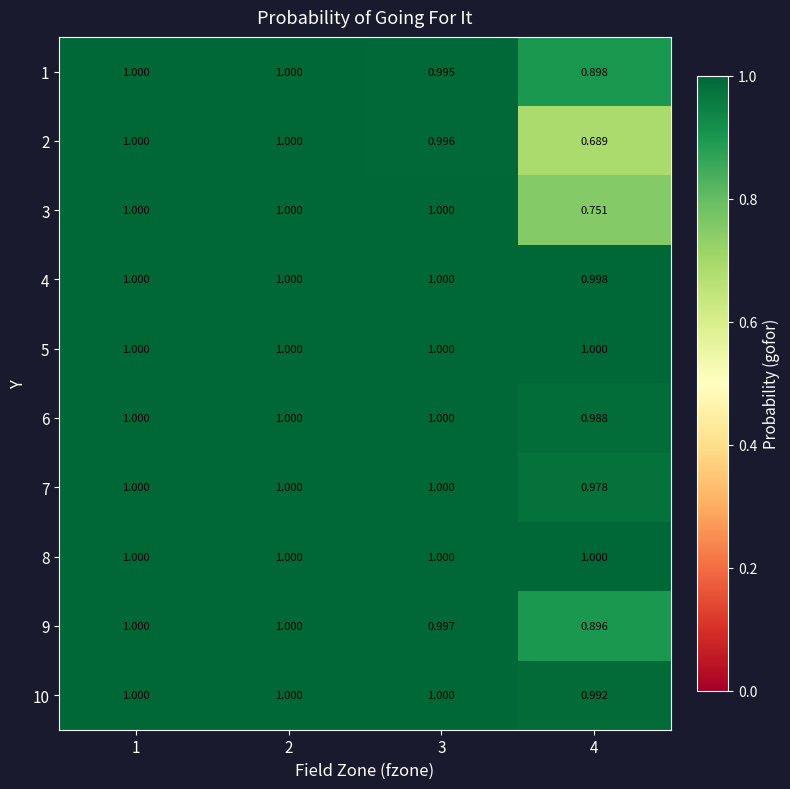

Which has a higher value, 2 or 1?

2